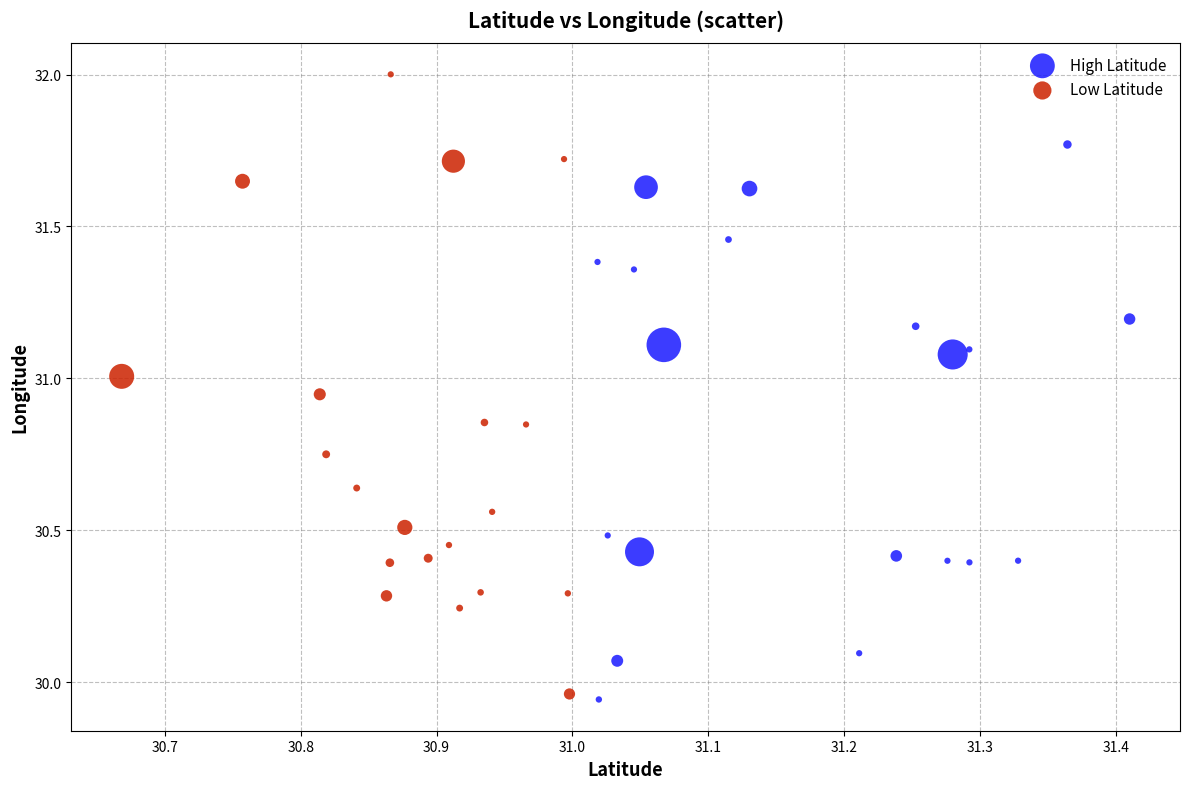

What are all the series names shown in the legend?

High Latitude, Low Latitude